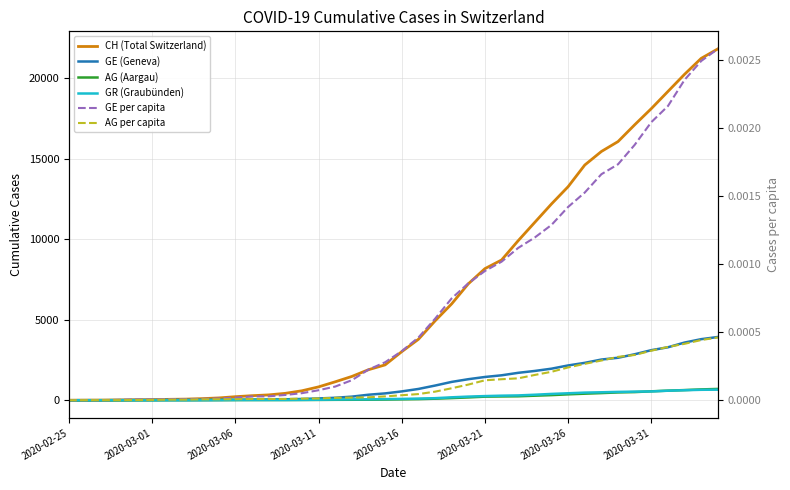

What is the sum of all GR (Graubünden) values?

8233.0